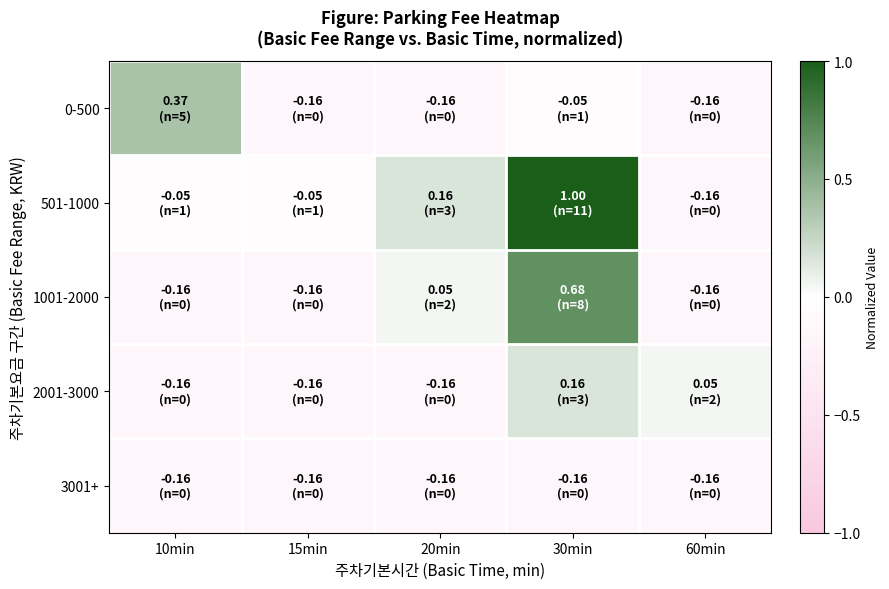

What is the spread (max minus min) of values at 10min?

0.5